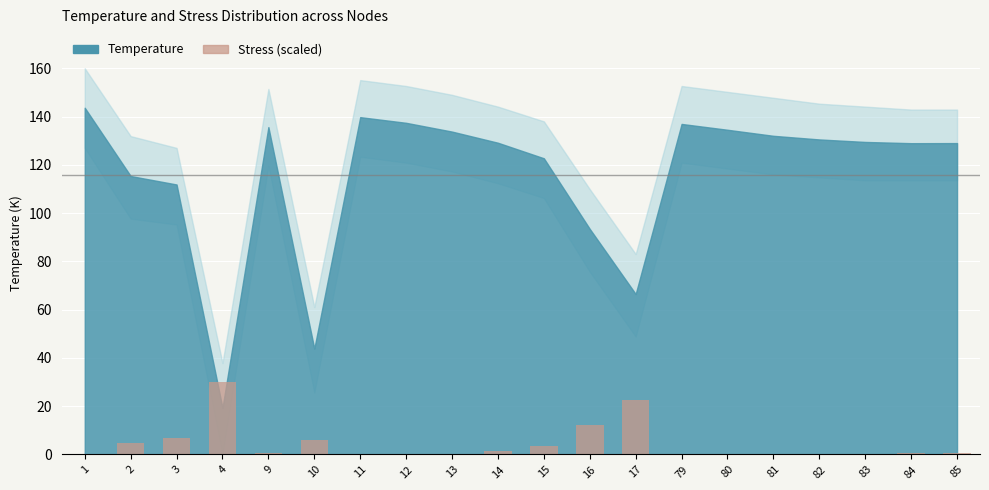

How many categories are shown in the chart?

20